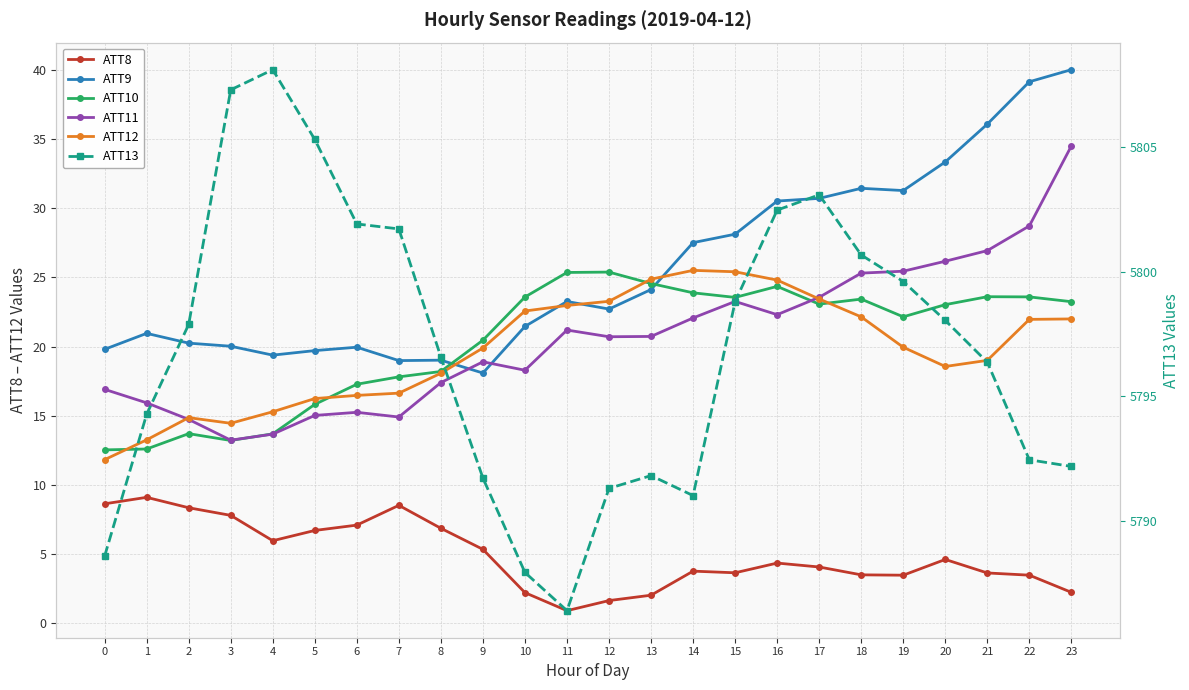

Which series has the widest spread of values?

ATT9